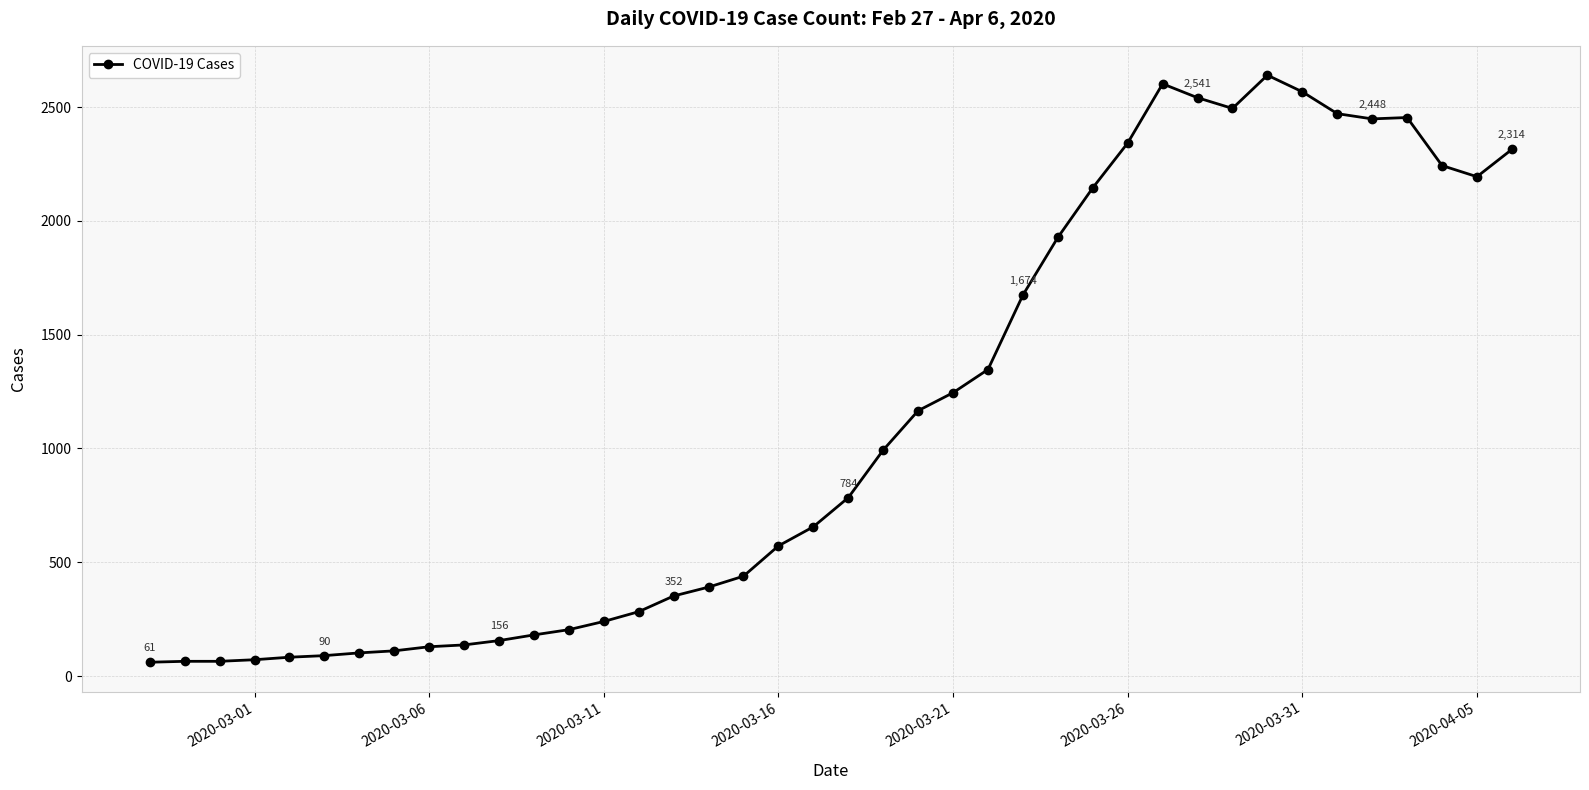

What is the maximum value shown in the chart?

2640